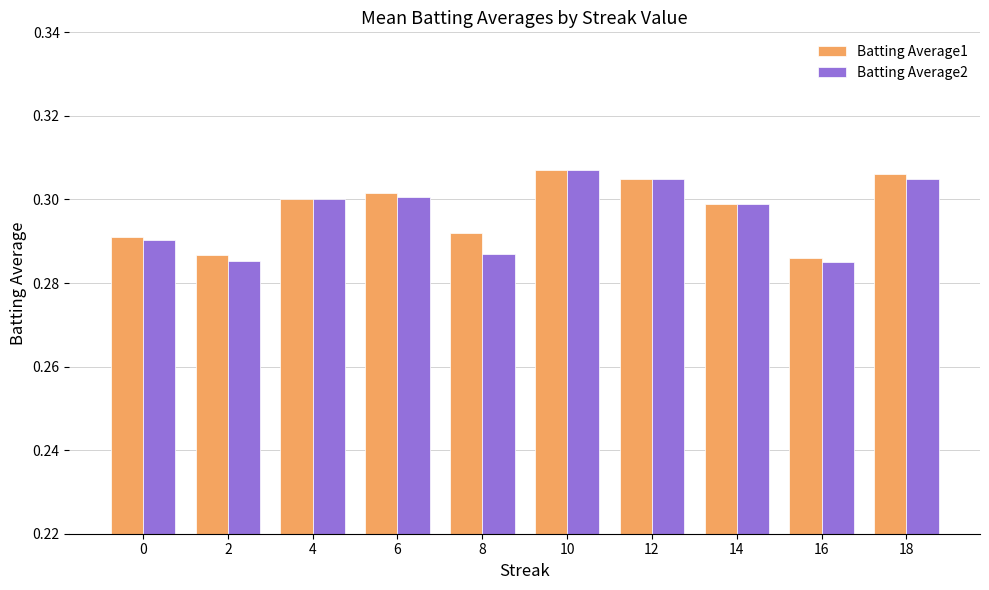

Is the value of Batting Average1 at 18 greater than the value of Batting Average2 at 10?

No